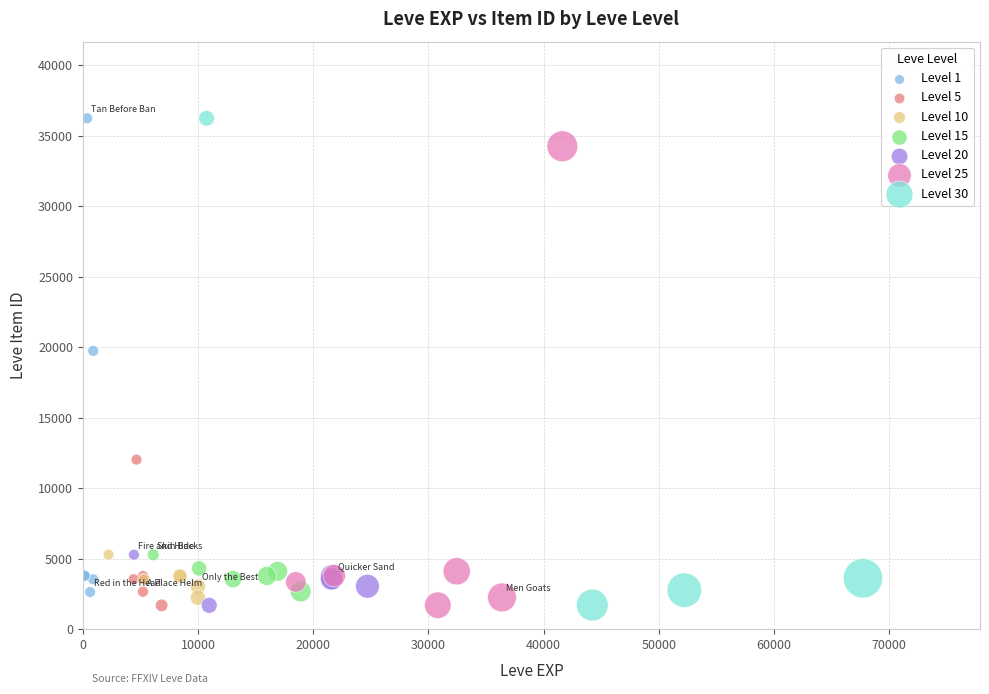

What are all the series names shown in the legend?

Level 1, Level 5, Level 10, Level 15, Level 20, Level 25, Level 30